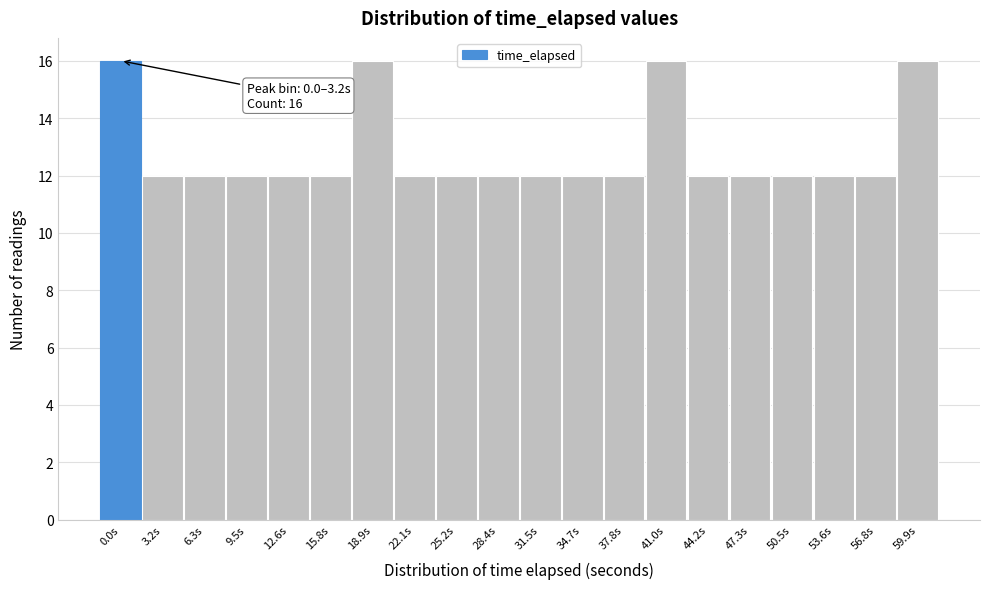

Reading left to right, transcribe all the data shown in this chart.

16	12	12	12	12	12	16	12	12	12	12	12	12	16	12	12	12	12	12	16